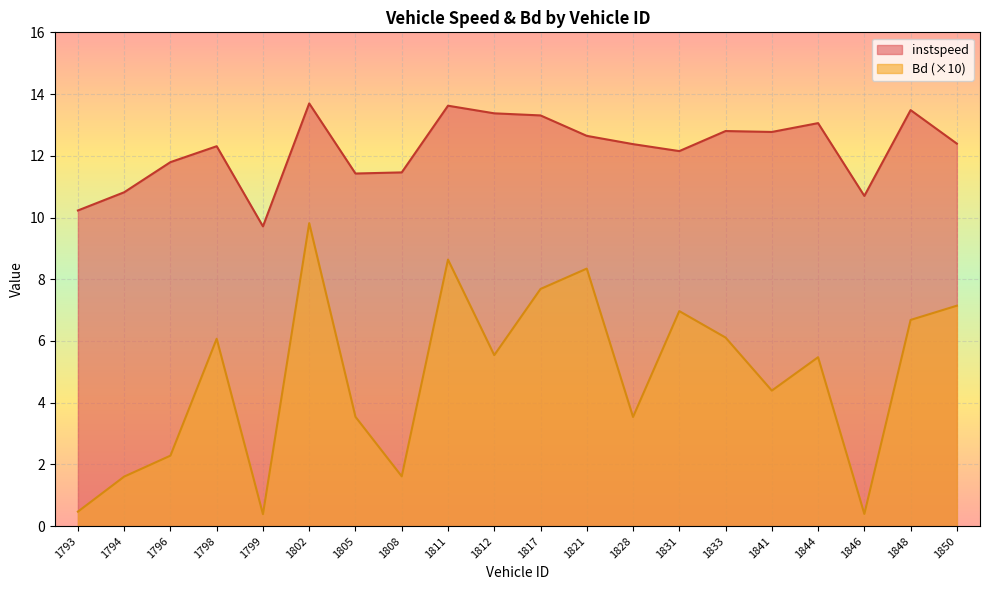

Rank the series by their maximum value, from lowest to highest.

Bd (×10), instspeed